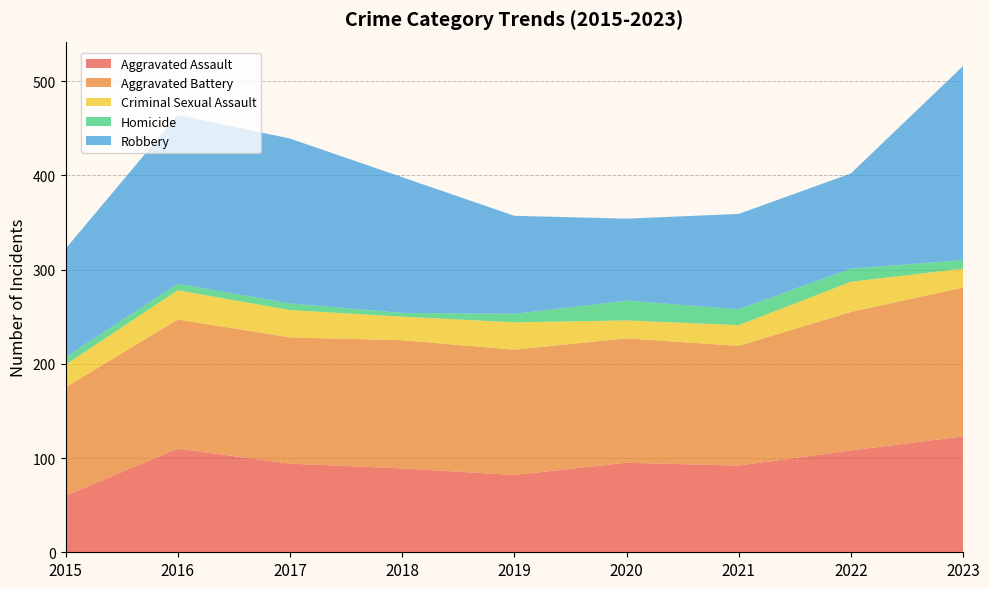

Reading left to right, transcribe all the data shown in this chart.

Aggravated Assault: 60	110	94	89	82	95	92	108	123
Aggravated Battery: 115	137	134	136	133	132	127	147	158
Criminal Sexual Assault: 24	31	29	25	29	19	22	32	20
Homicide: 8	7	7	4	9	21	17	14	9
Robbery: 115	179	175	144	104	87	101	101	206